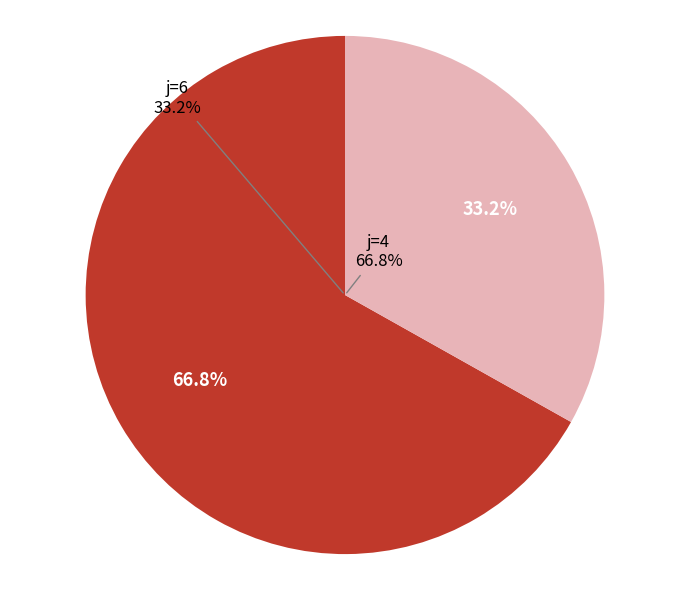

Does 4 represent more than half of the total?

No